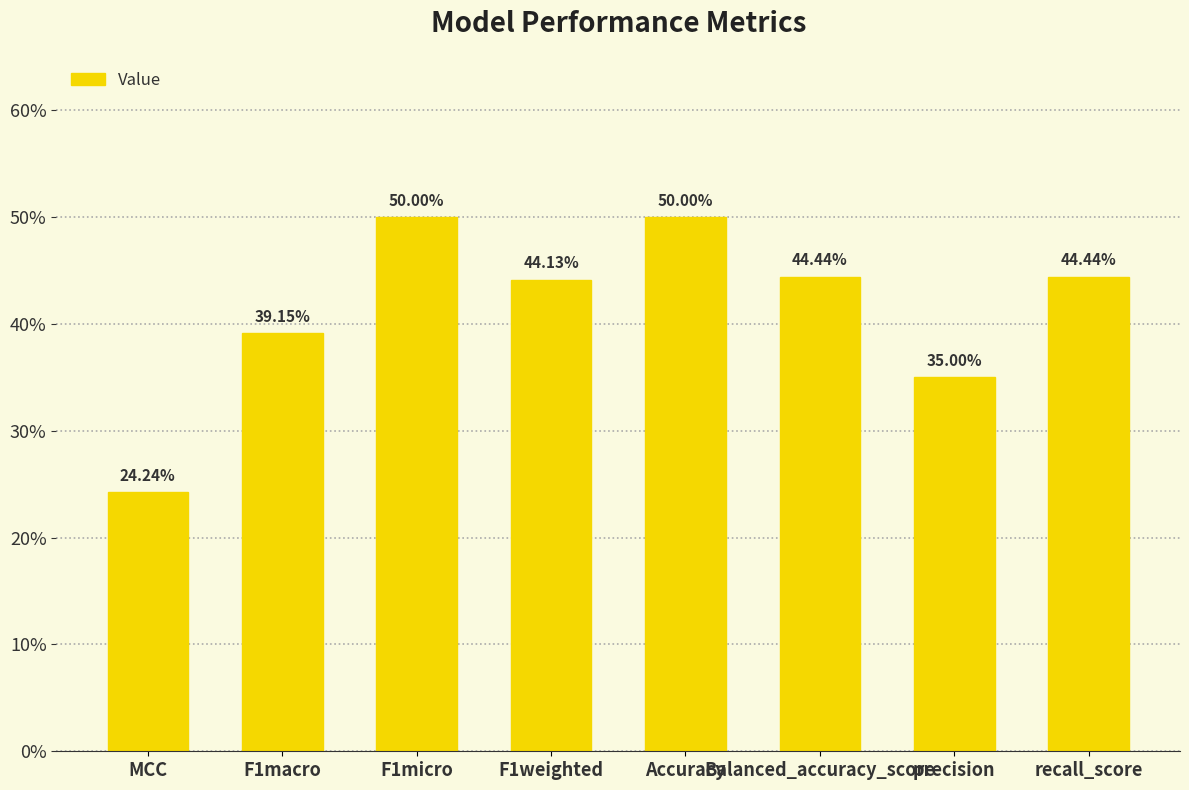

At which category does the chart reach its peak across all series?

F1micro